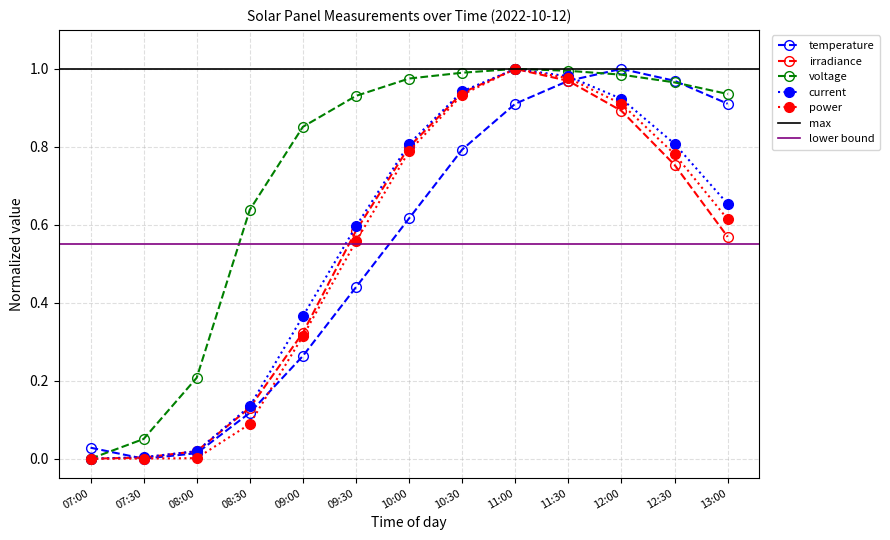

The current series shows 0.0 at 07:30. True or false?

True